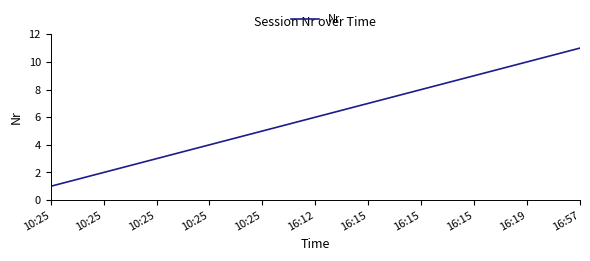

How many lines are shown in the chart?

1